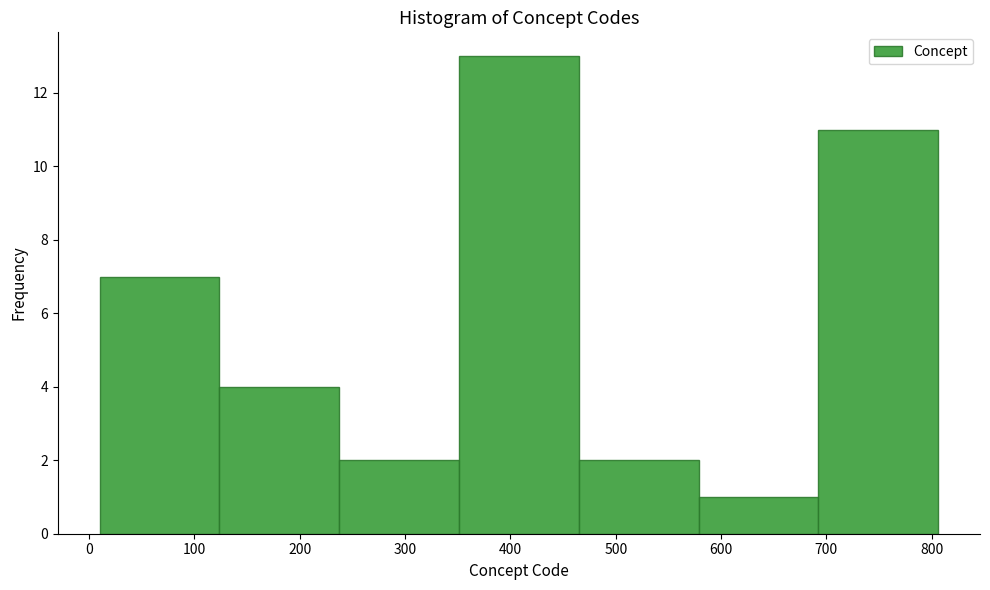

Reading left to right, list every bar in this chart as the range it spans on the x-axis followed by its height. Neither the bar edges nor the heights are printed on the chart, so give them approximately, as read against the axes.

10 to 120: 7
120 to 240: 4
240 to 350: 2
350 to 460: 13
460 to 580: 2
580 to 690: 1
690 to 810: 11